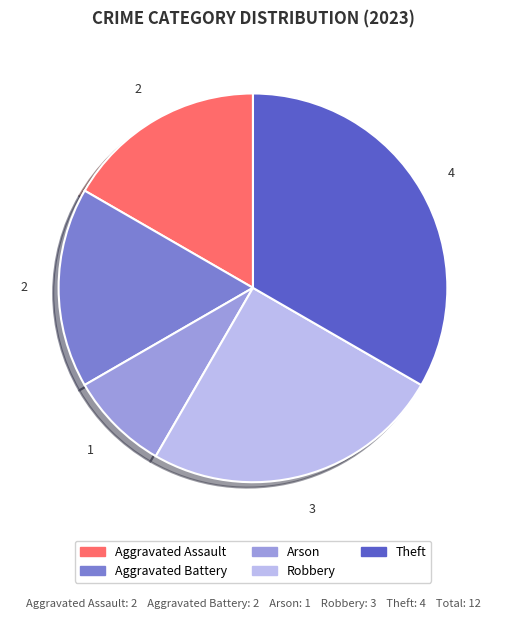

Count the number of slices in the pie.

5